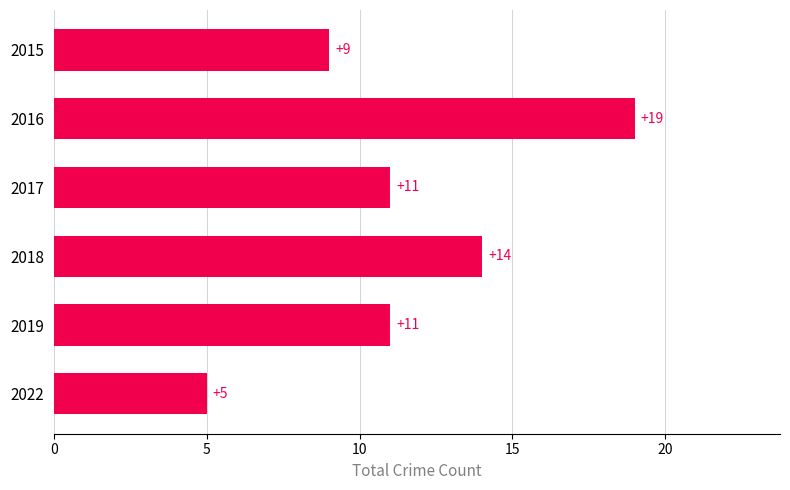

Reading top to bottom, extract all data points from this chart.

2015=9	2016=19	2017=11	2018=14	2019=11	2022=5